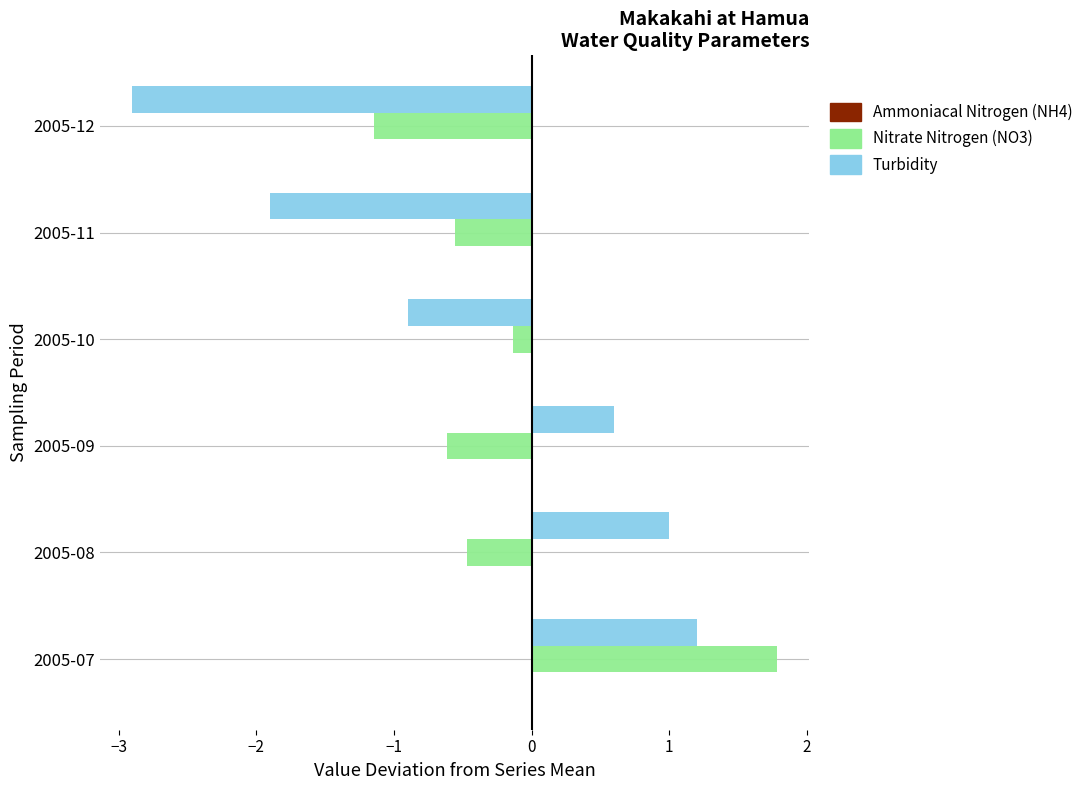

Between 2005-09 and 2005-10, which series saw the biggest shift?

Turbidity